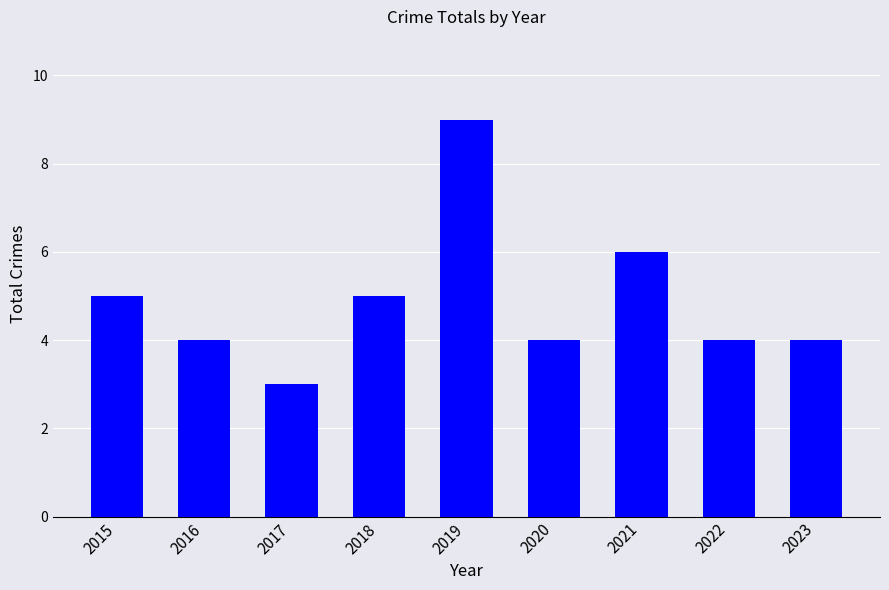

Approximately how many times larger is the value at 2021 compared to 2023?

1.5